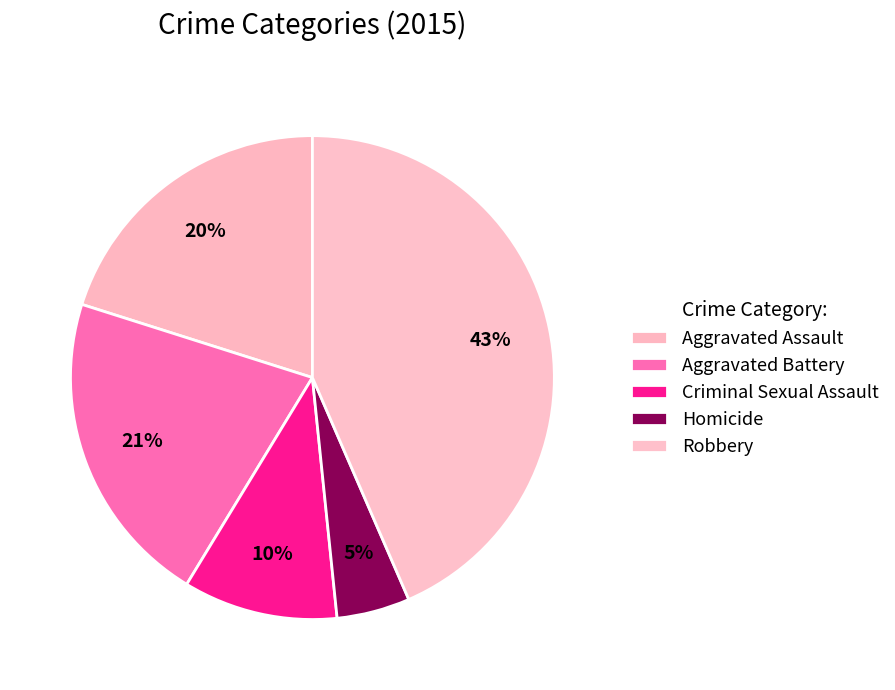

Combined, what portion of the pie is Robbery and Homicide?

48.4%